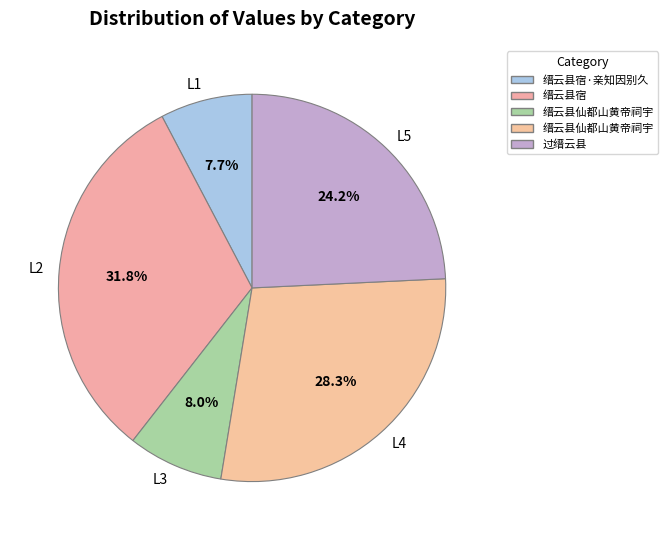

How many segments does this pie chart have?

5